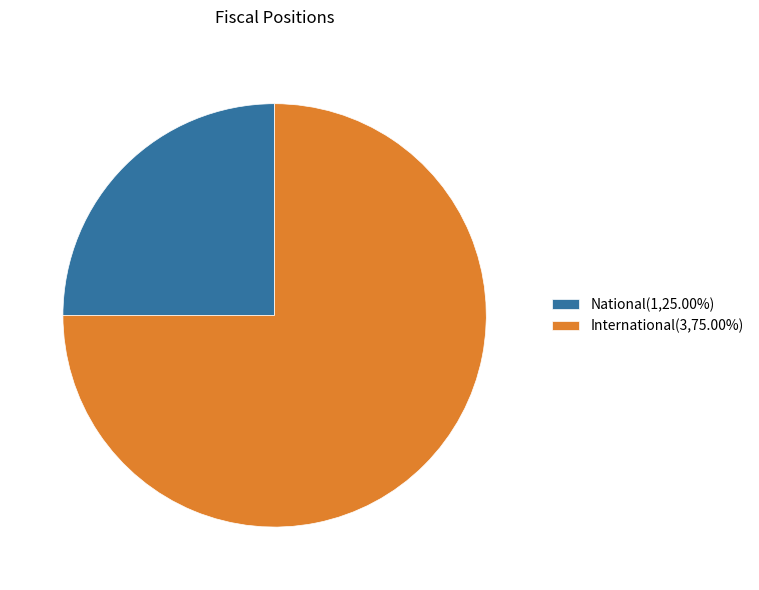

Does International(3,75.00%) represent more than half of the total?

Yes